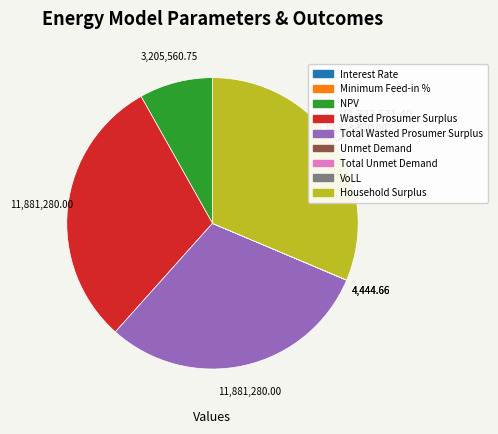

Is there any slice that represents more than half of the pie?

No